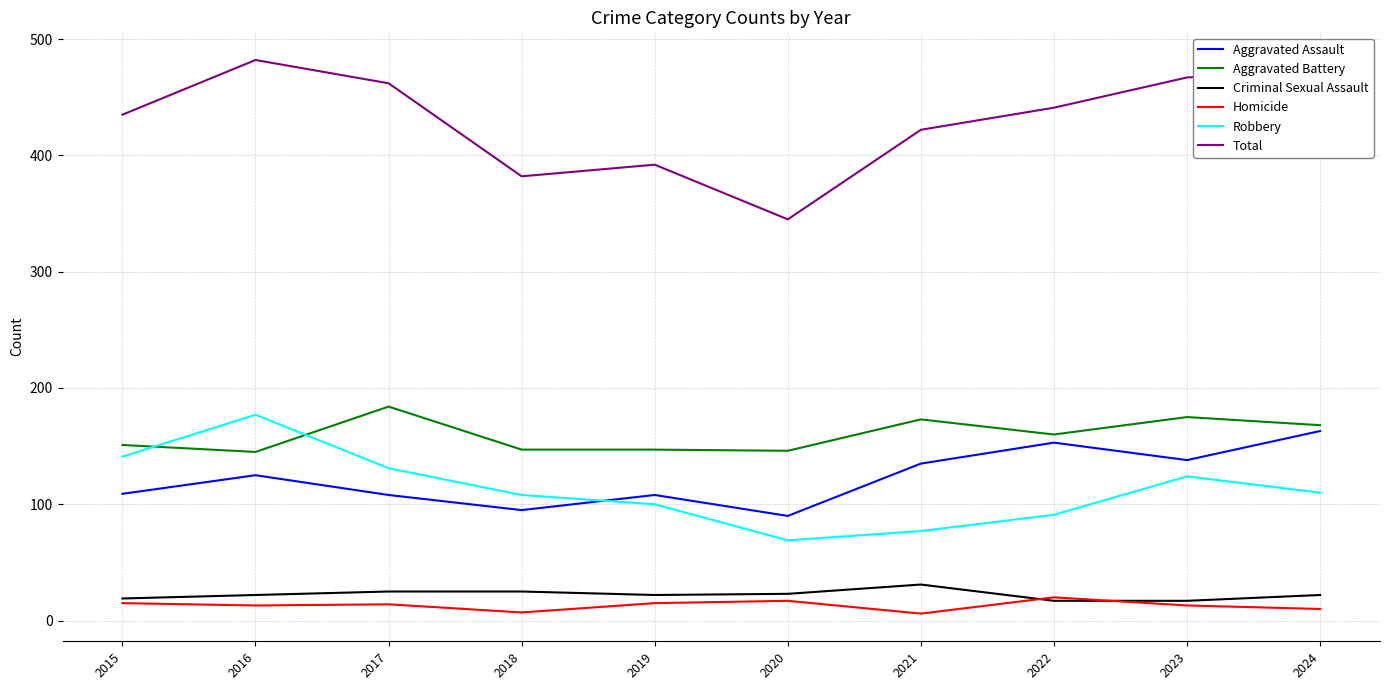

At which label is Total closest to 413?

2021